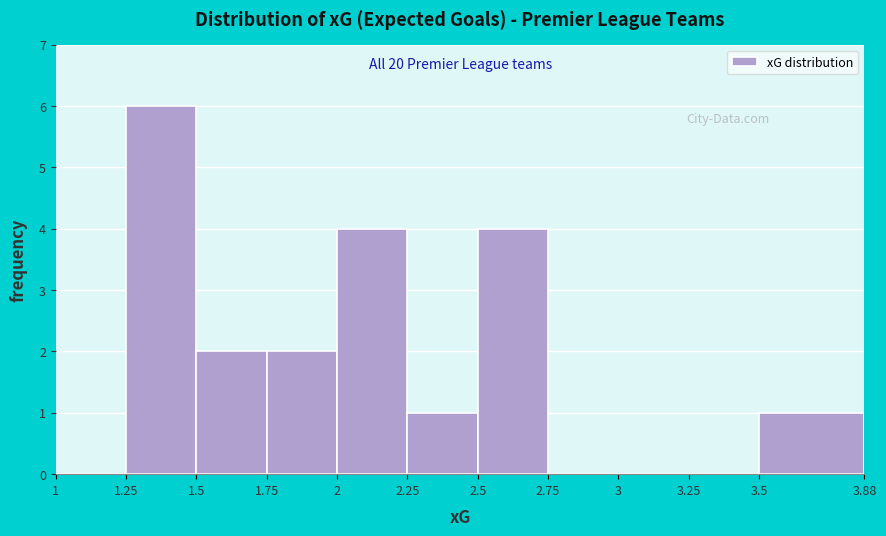

Over which range of the x-axis is the bar tallest?

1.25 to 1.5